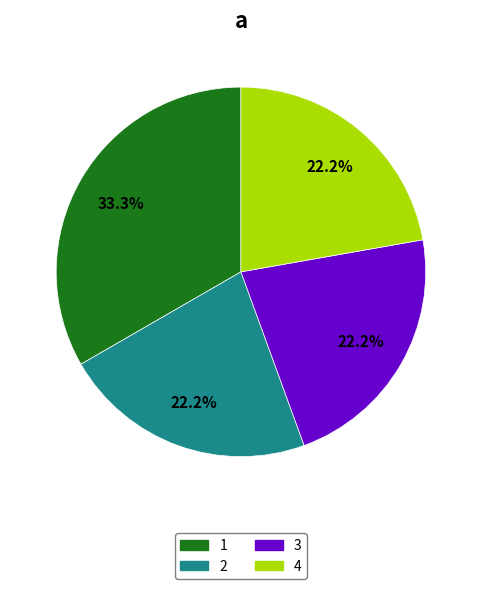

Is there a majority slice in this chart?

No